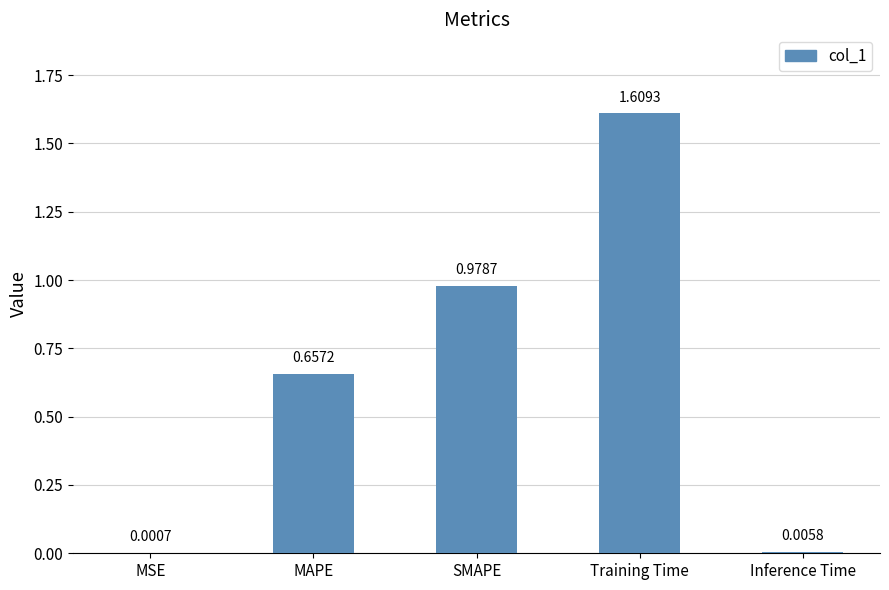

Between Training Time and MAPE, which is larger?

Training Time